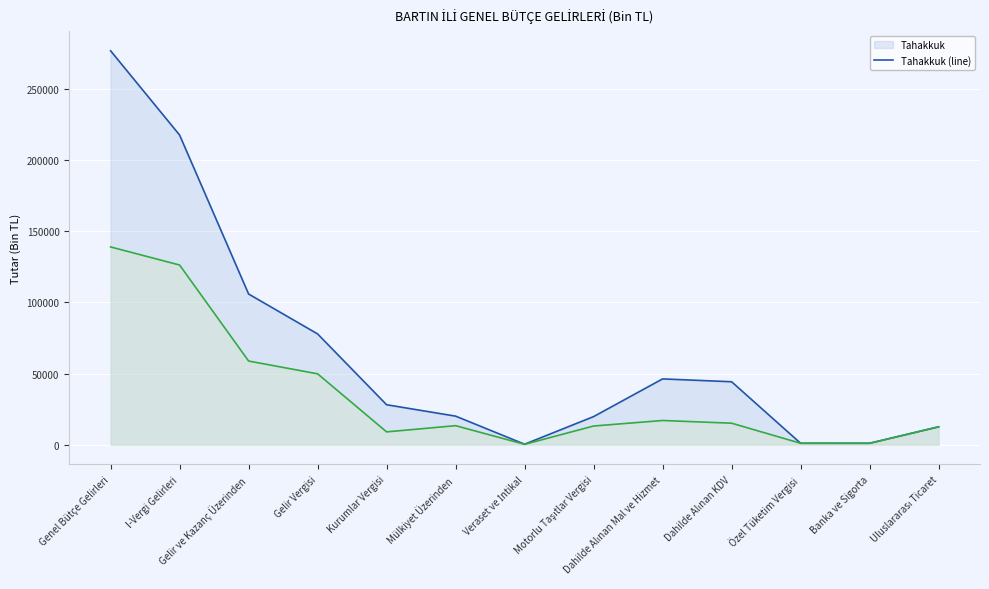

What is the spread (max minus min) of values at Kurumlar Vergisi?

19063